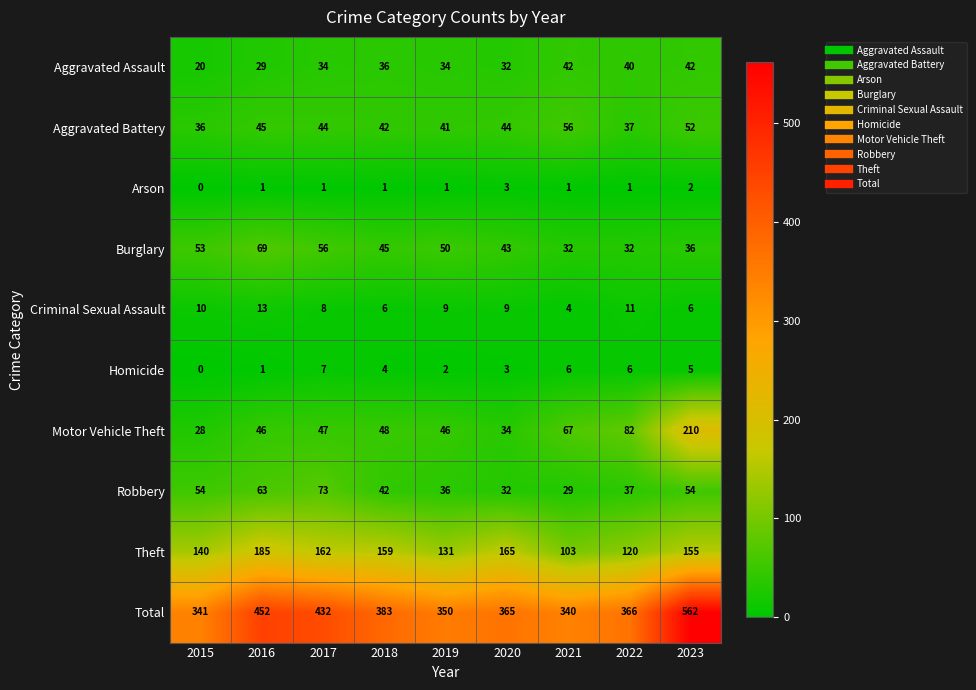

What is the sum of the Criminal Sexual Assault values at 2019 and 2021?

13